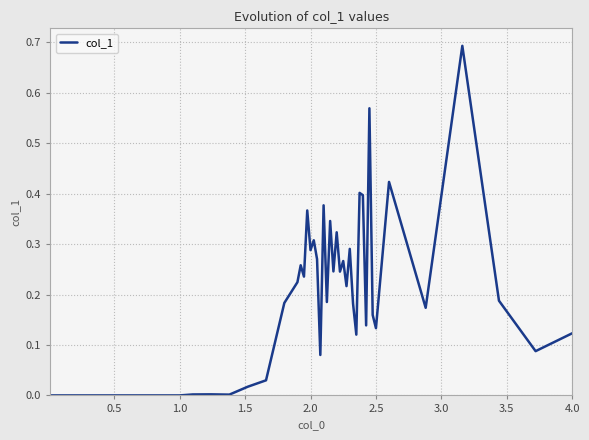

What is the difference between the maximum and minimum values?

0.7